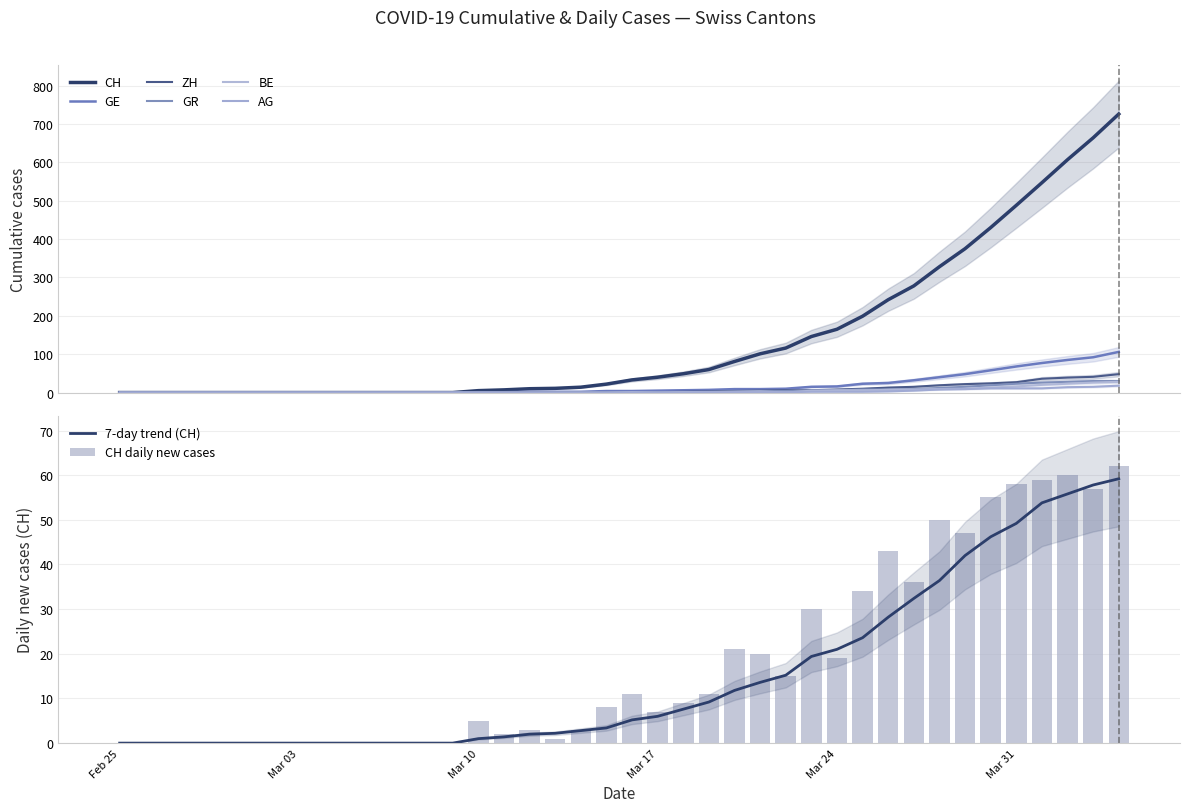

What is the average value of the AG series?

3